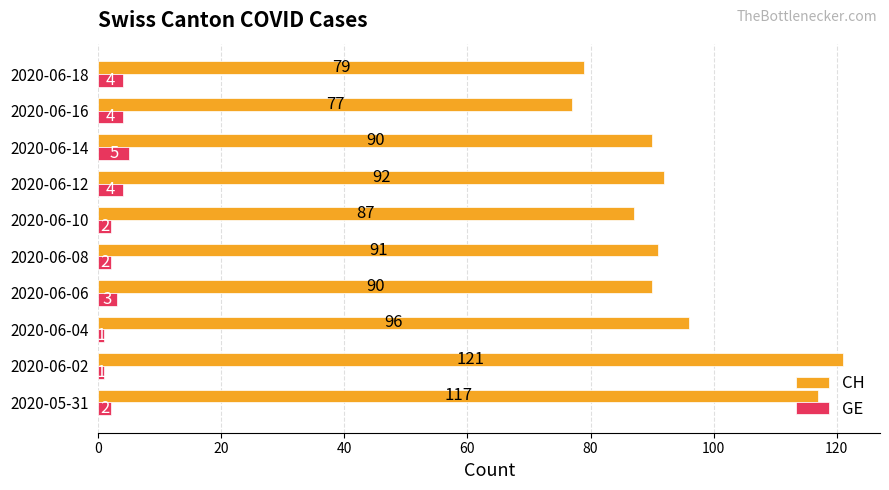

What is the minimum value for GE?

1